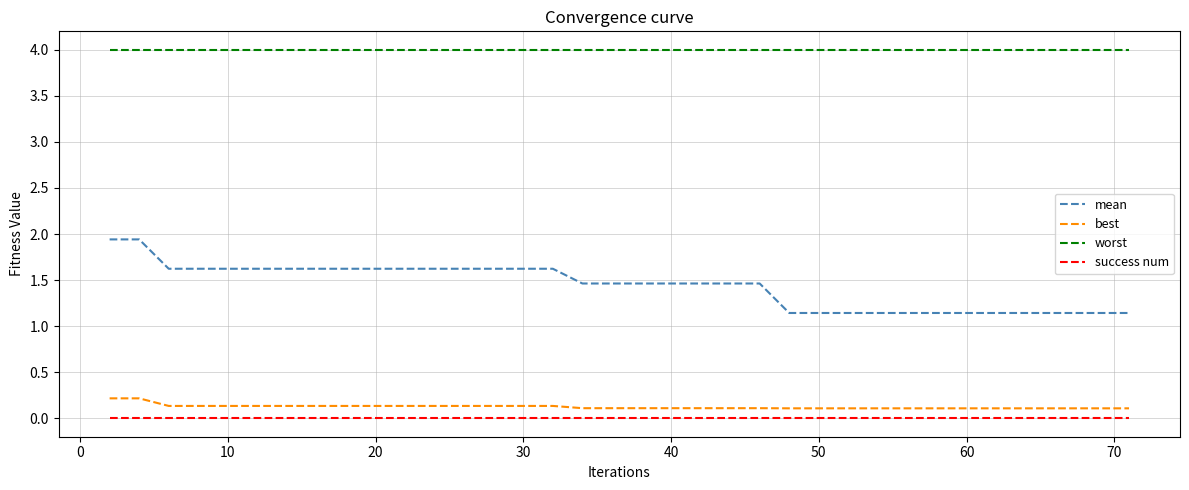

List the series in order of their peak value, lowest first.

success num, best, mean, worst